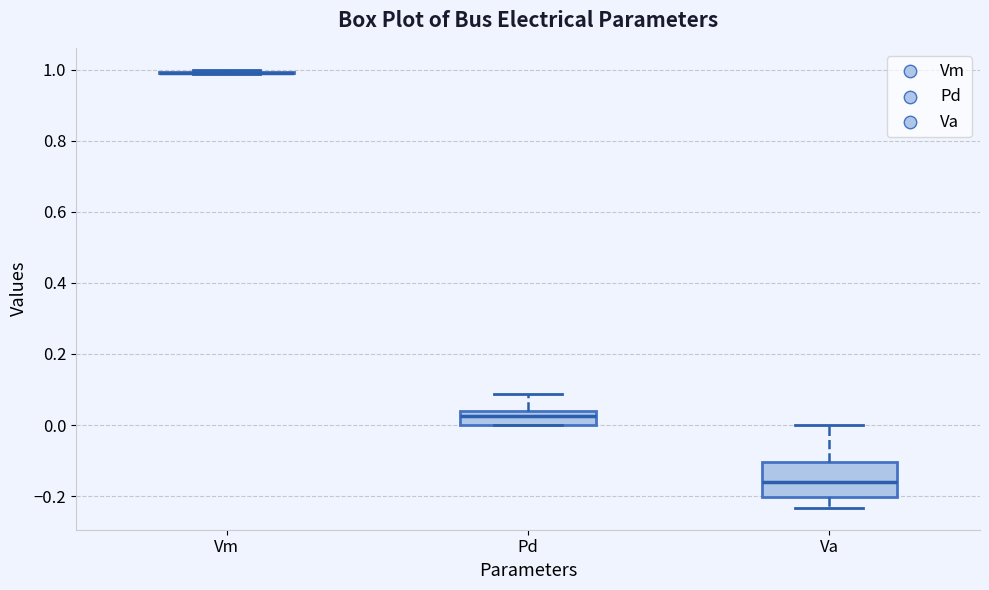

Where is the upper edge of the box for Va on the y-axis? The values are not printed on the chart, so give them approximately, as read against the axis.

-0.10